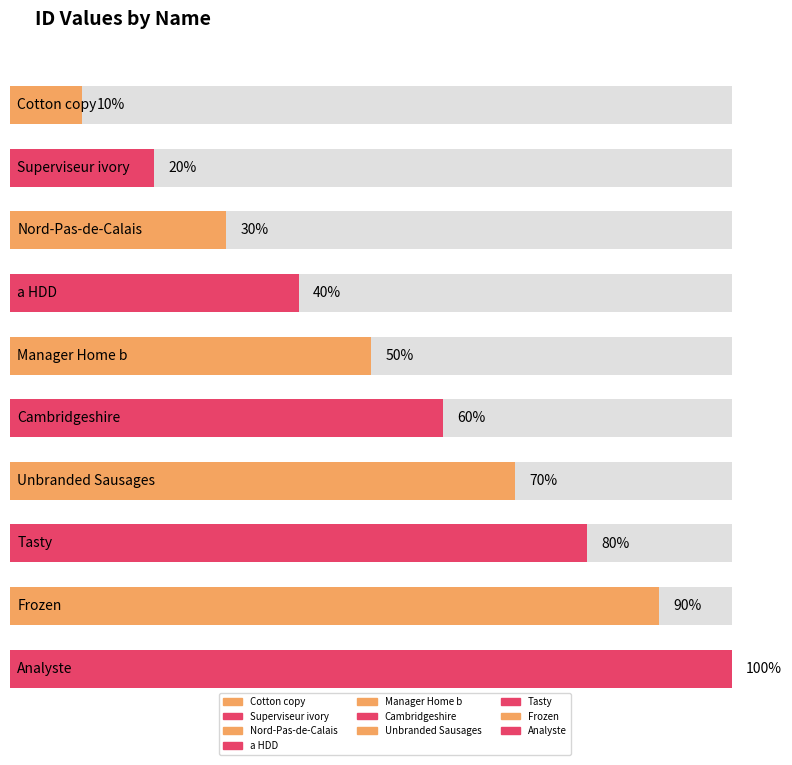

Which has a higher value, Frozen or a HDD?

Frozen